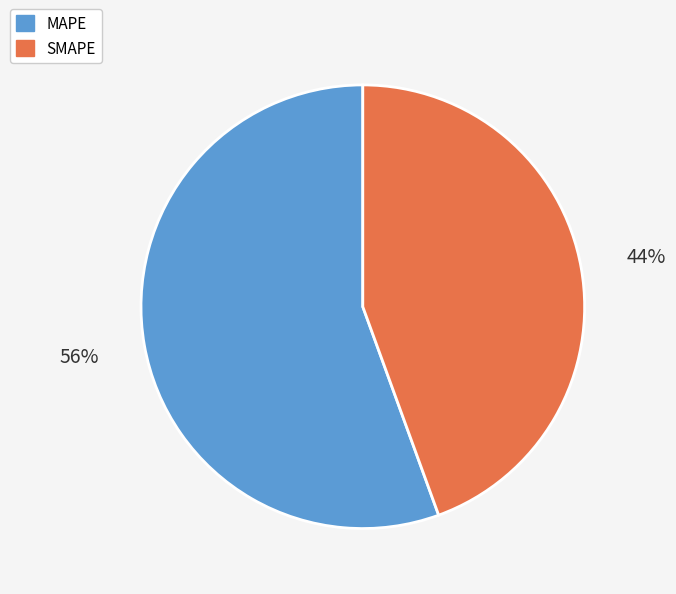

Which slice is the smallest?

SMAPE